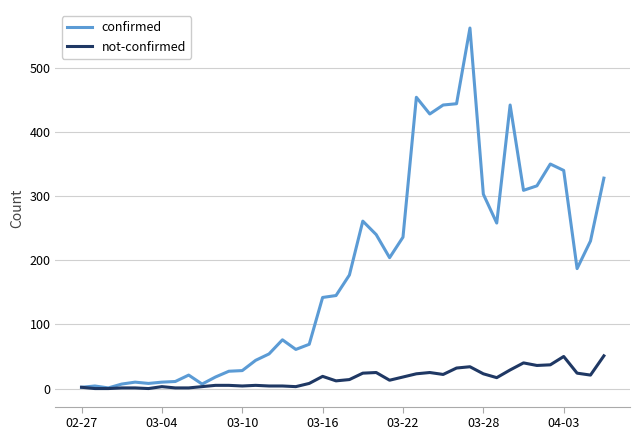

Which series has the largest total across all categories?

confirmed